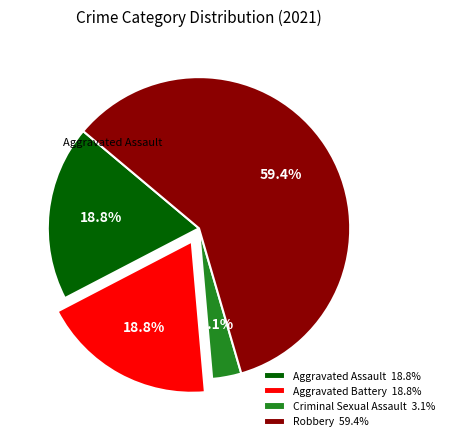

Count the number of slices in the pie.

4